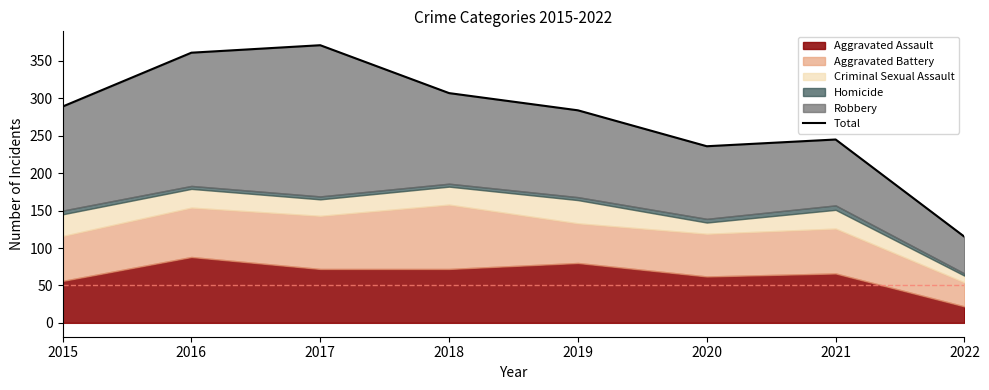

What is the value of the 3rd point from the left?

371